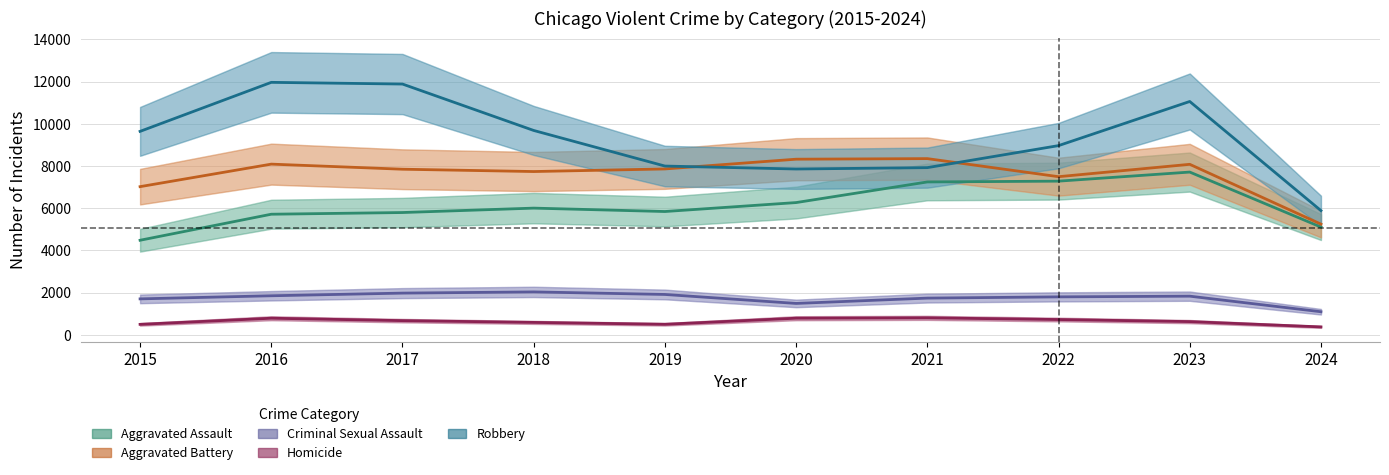

True or false: Robbery and Homicide cross at least once.

False